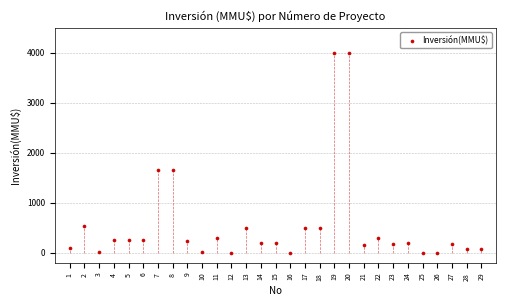

What is the range of X values (max minus min)?

28